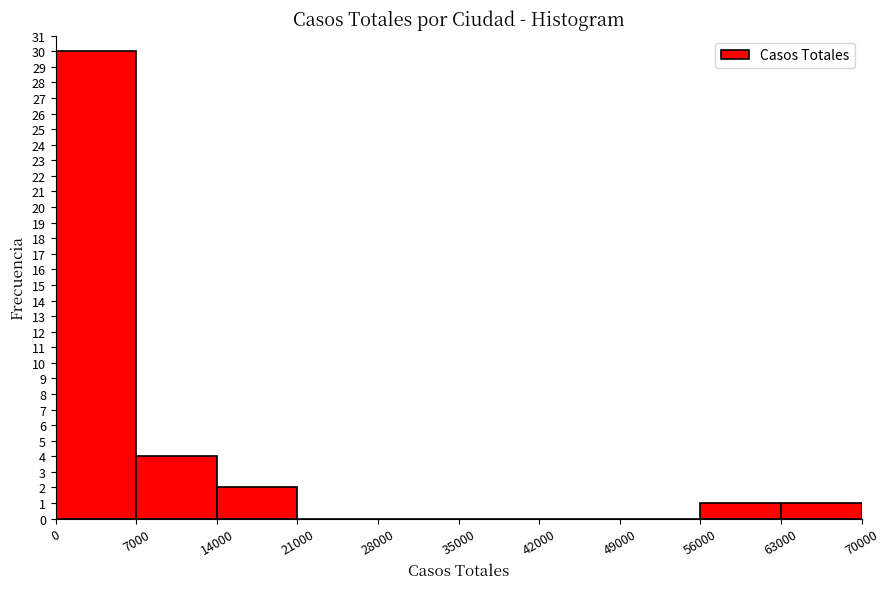

Reading left to right, transcribe this chart: for each bar, give the range it covers on the x-axis and its height. The values are not printed on the chart, so give them approximately, as read against the axis.

0 to 7000: 30
7000 to 14000: 4
14000 to 21000: 2
21000 to 28000: 0
28000 to 35000: 0
35000 to 42000: 0
42000 to 49000: 0
49000 to 56000: 0
56000 to 63000: 1
63000 to 70000: 1